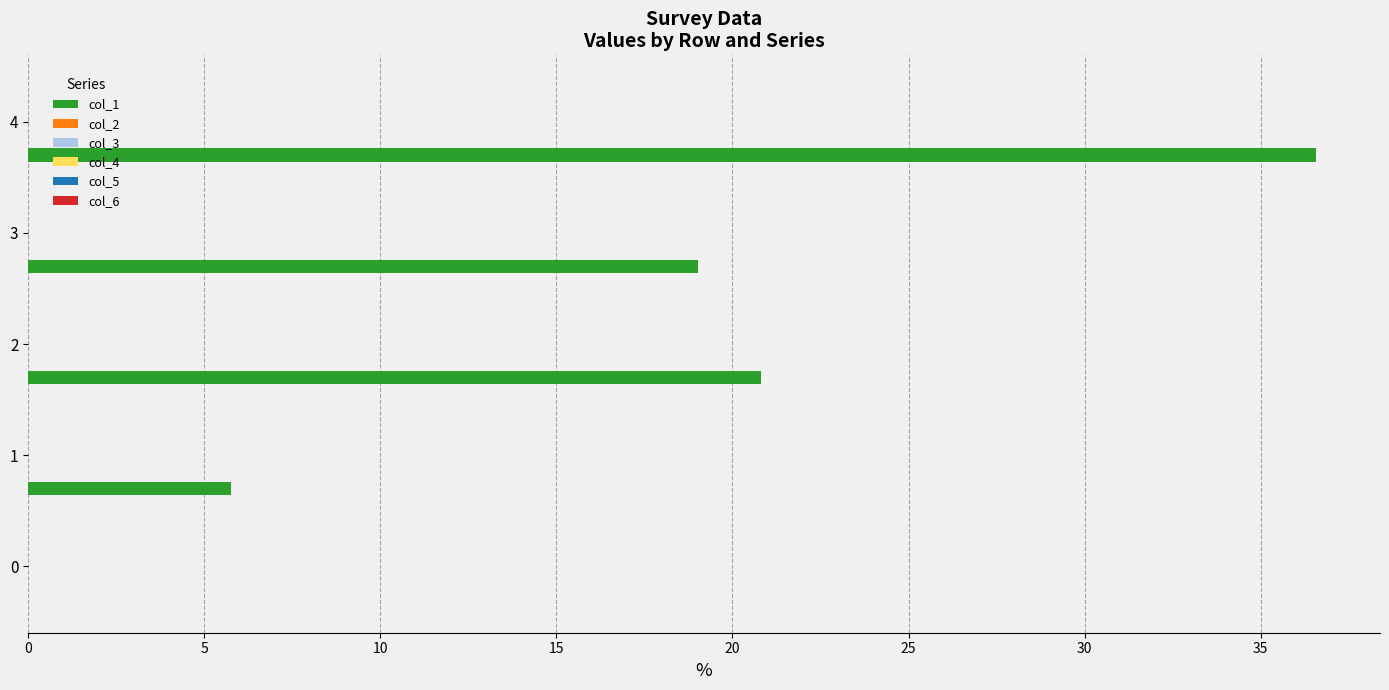

What is the sum of all values?

82.2